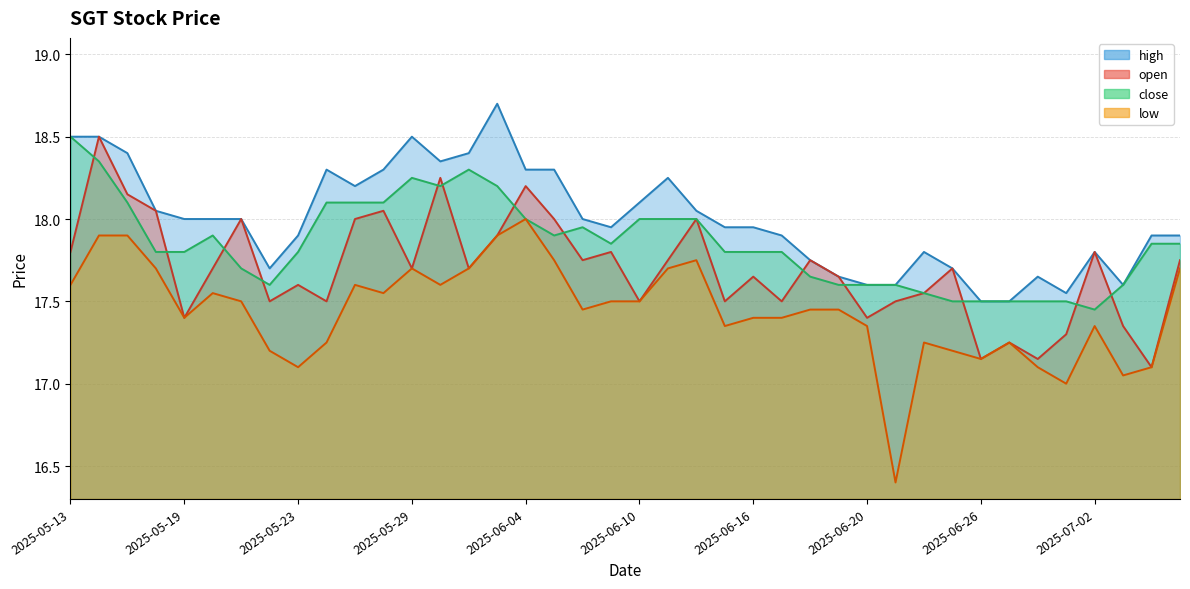

List the series in order of their peak value, lowest first.

low, open, close, high